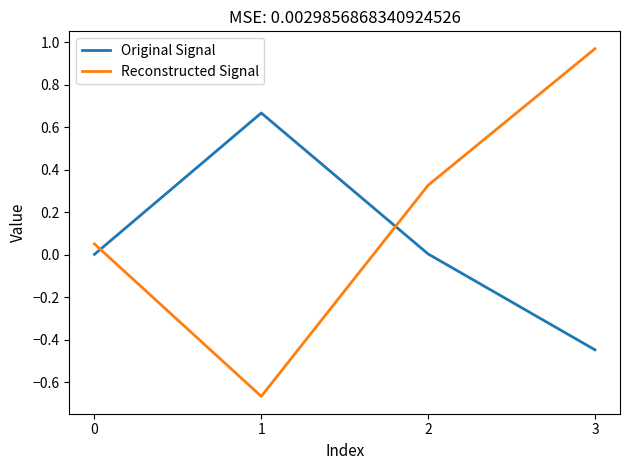

At which category does Reconstructed Signal reach its first local valley?

1